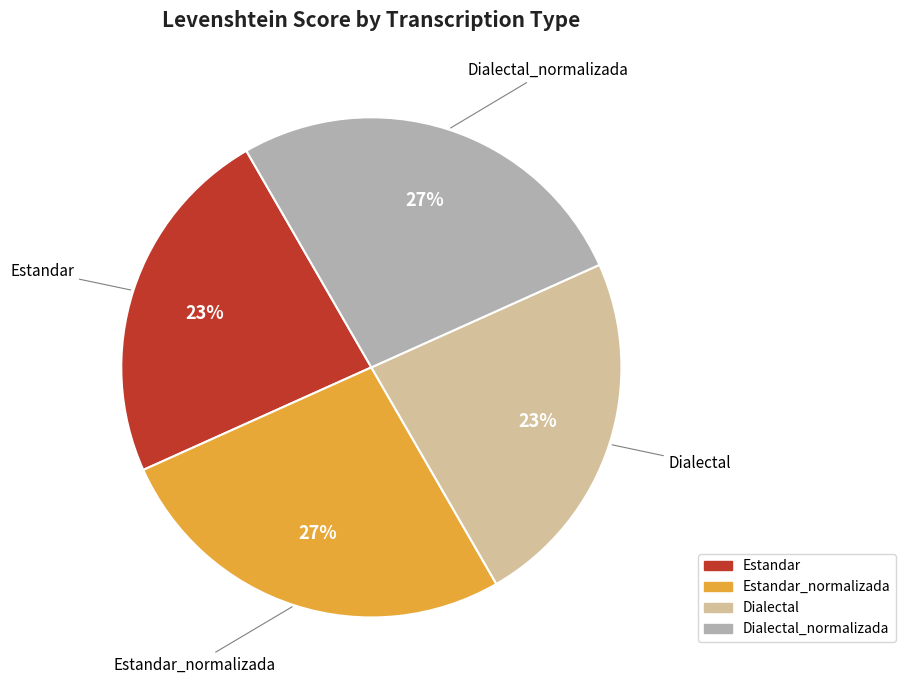

Is Estandar the majority of the pie?

No